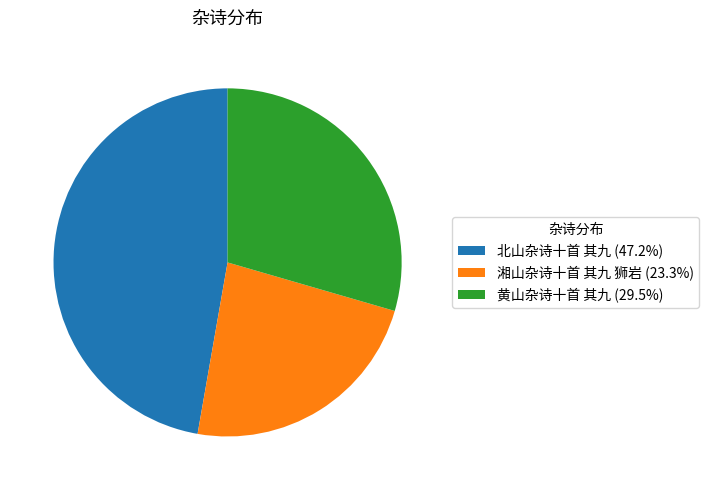

Do 黄山杂诗十首 其九 (29.5%) and 湘山杂诗十首 其九 狮岩 (23.3%) together represent more than half of the pie?

Yes